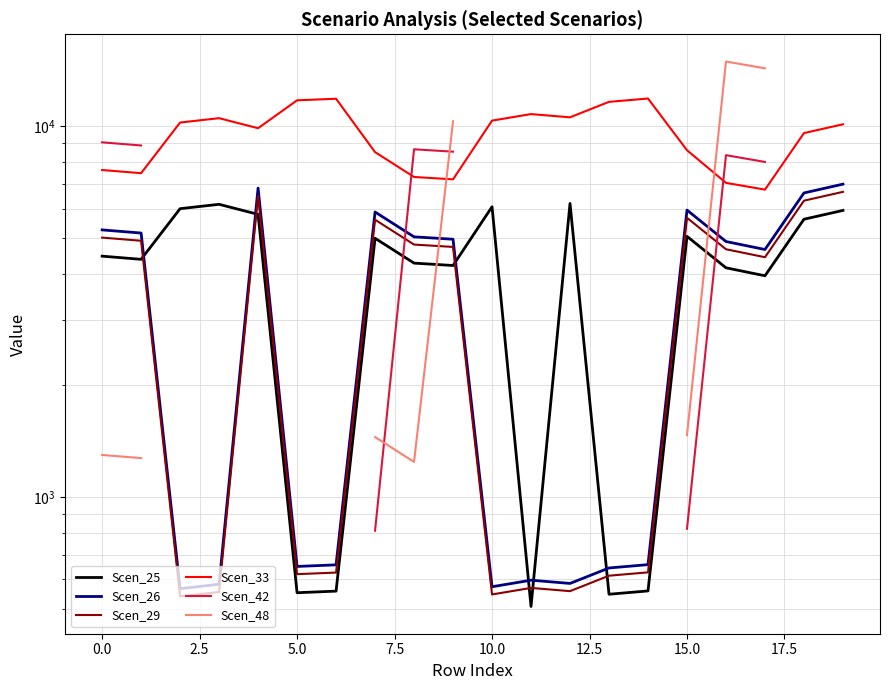

True or false: Scen_33 has more than 0 points higher than both neighbors.

True